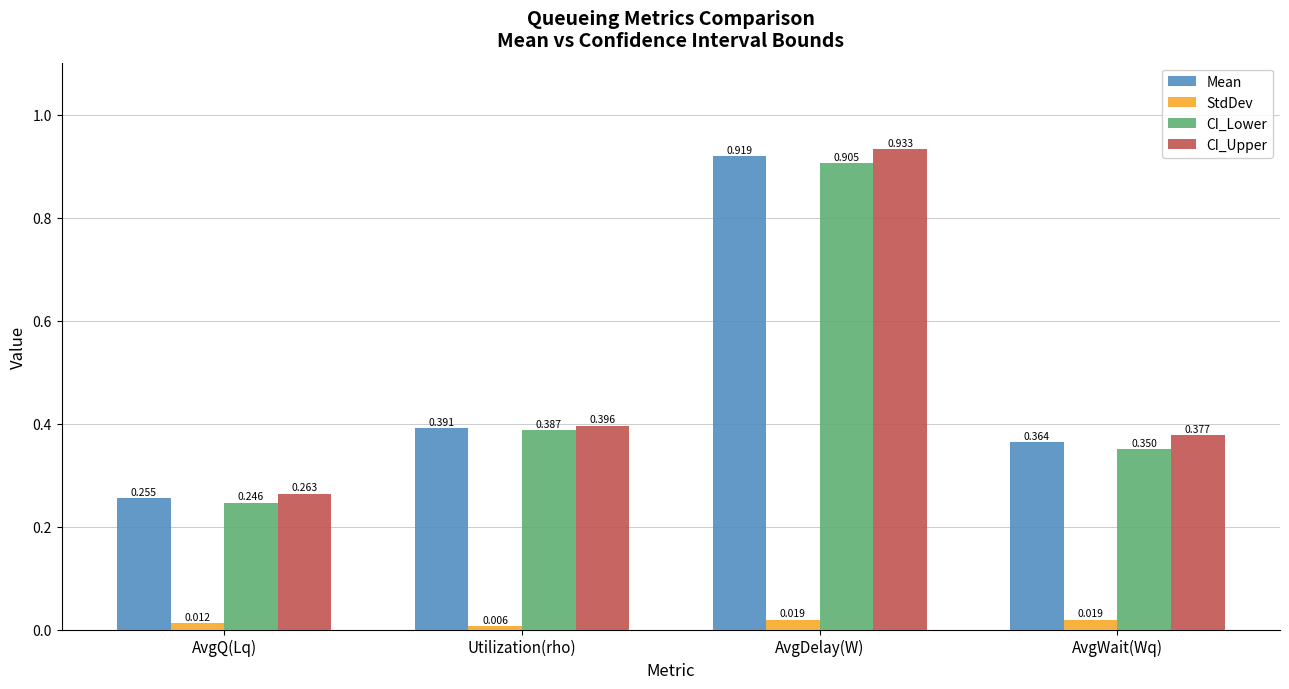

What are all the series names shown in the legend?

Mean, StdDev, CI_Lower, CI_Upper